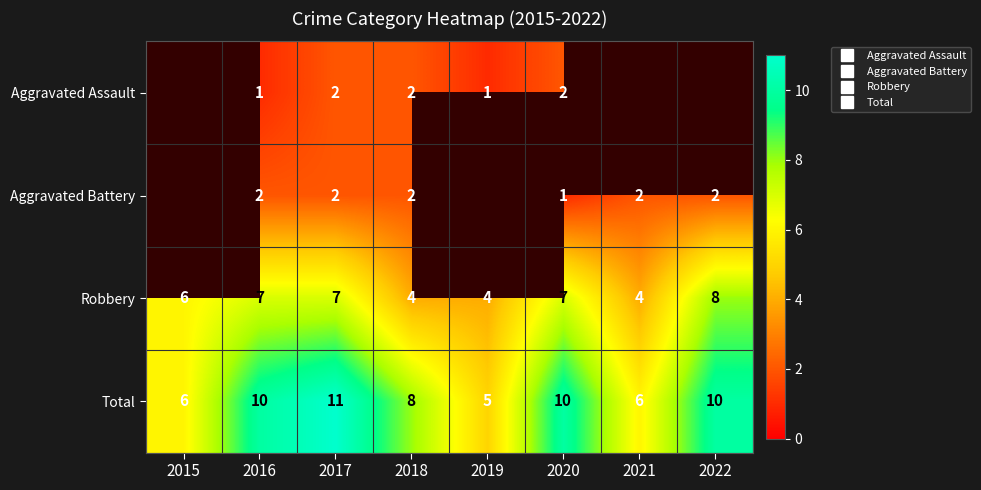

The value of Robbery at 2020 is 7.0. True or false?

True